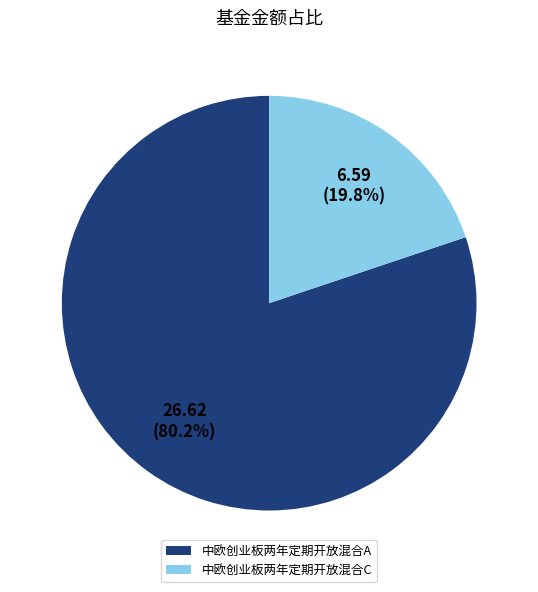

Do 中欧创业板两年定期开放混合A and 中欧创业板两年定期开放混合C together represent more than half of the pie?

Yes